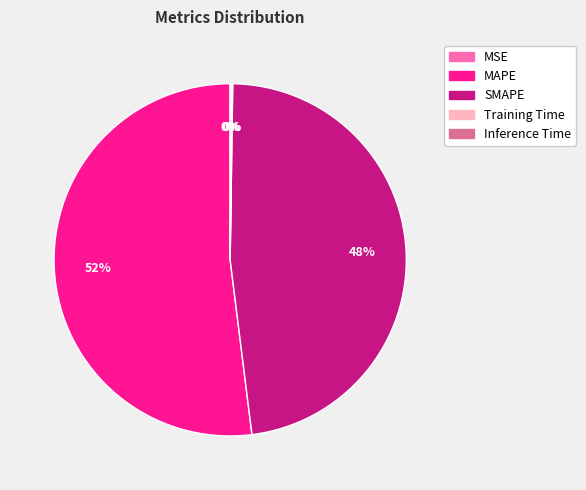

To the nearest percent, what is the average slice percentage?

20%